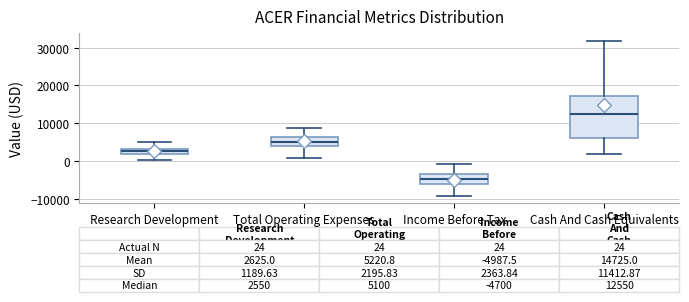

Which box has the highest median line?

Cash And Cash Equivalents